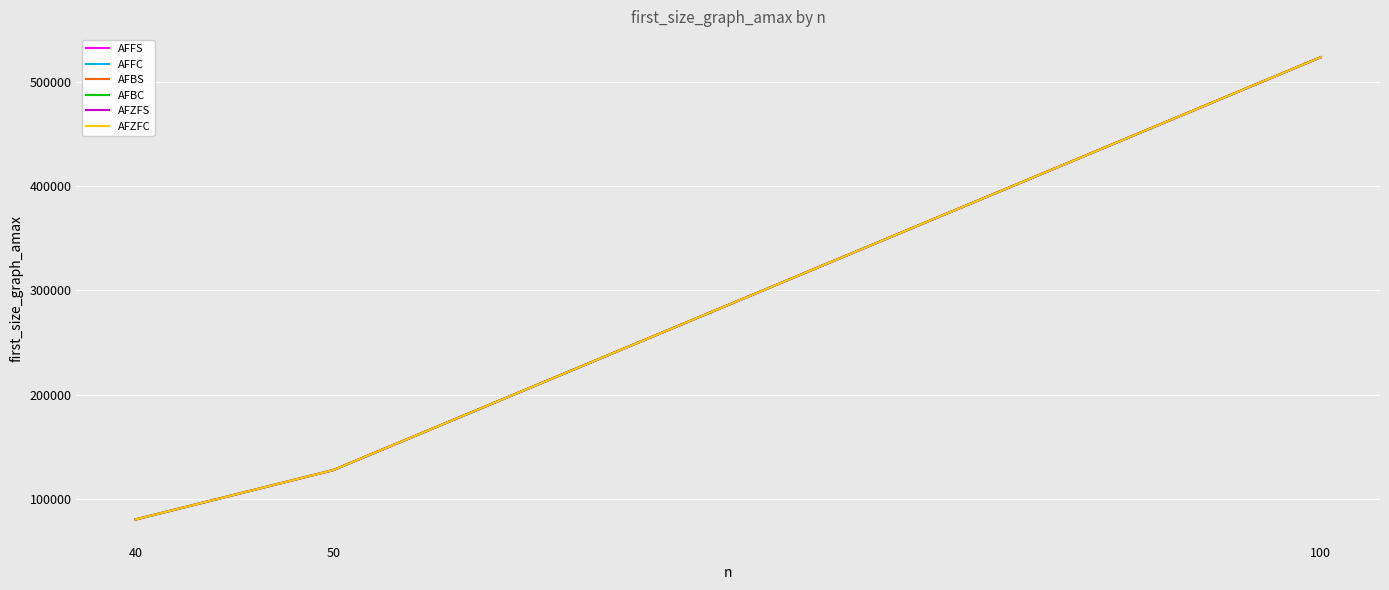

Does the chart display data point markers on the line(s)?

No